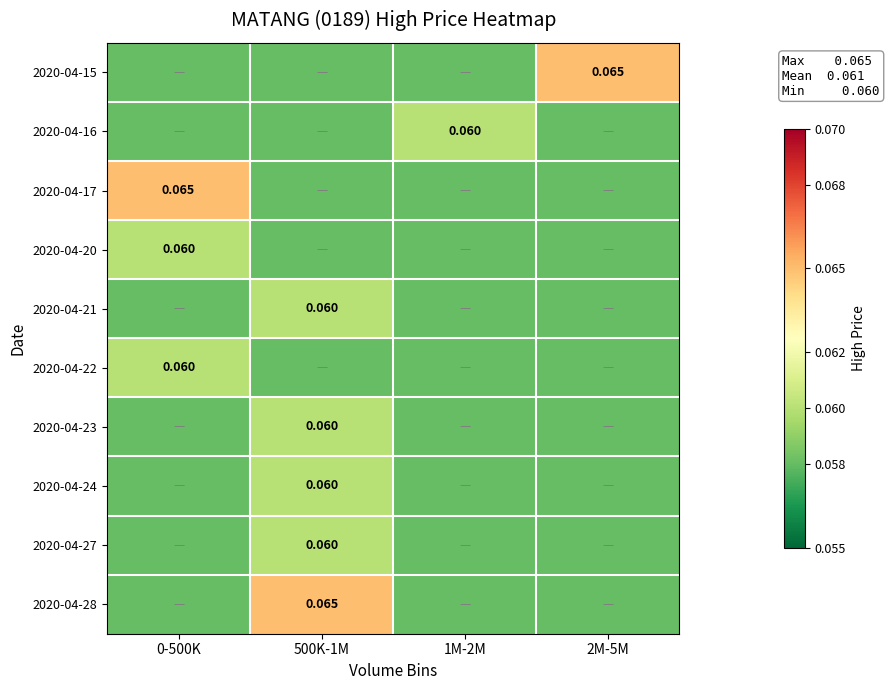

How many distinct data groups are displayed?

10